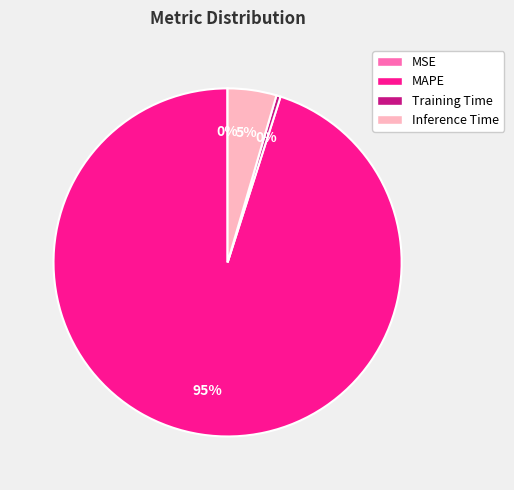

Is MAPE the majority of the pie?

Yes